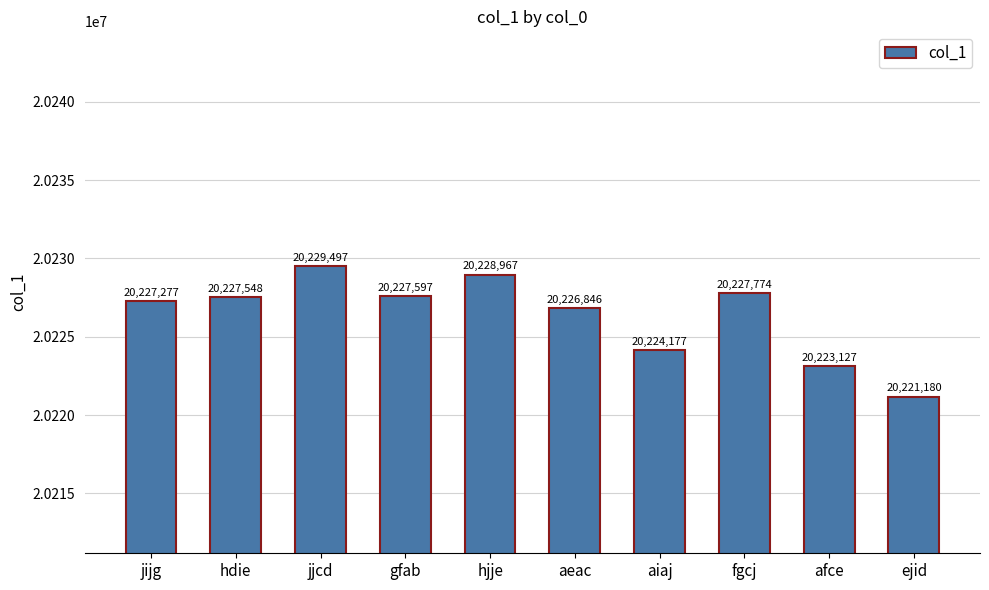

At which category does the chart reach its minimum across all series?

ejid